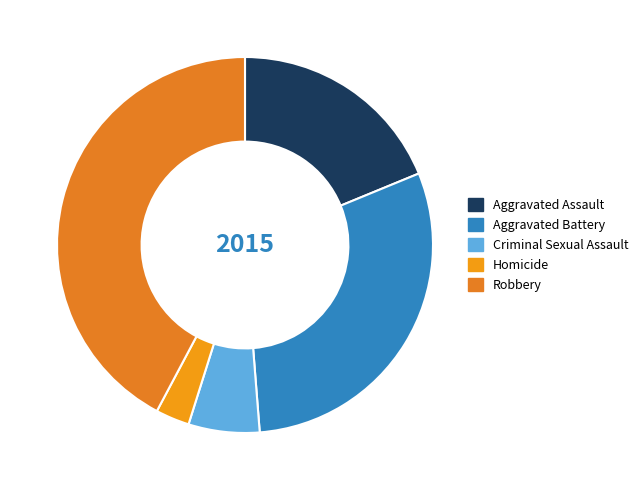

How many slices are in this pie chart?

5